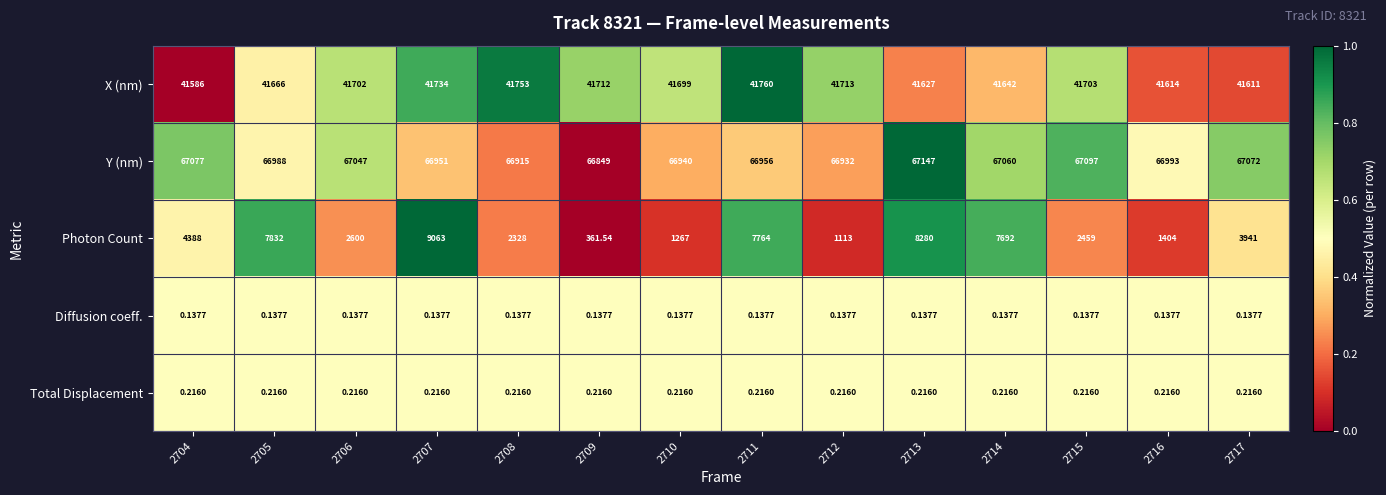

Which series has the largest total across all categories?

Y (nm)